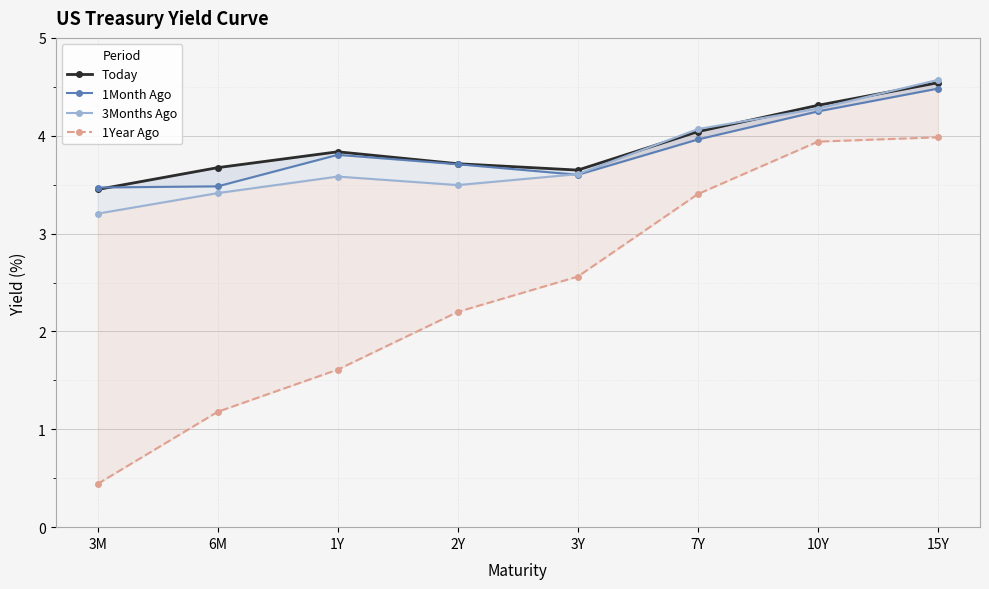

In 3Months Ago, how many points are lower than both neighbors (excluding endpoints)?

1